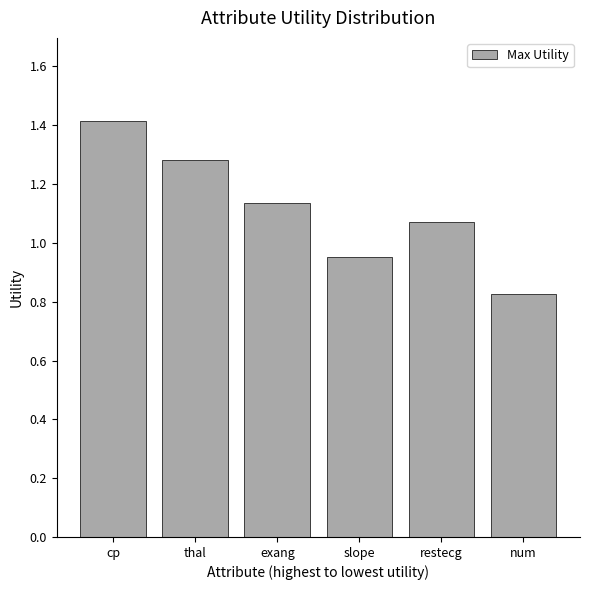

At which label does the data first exceed 1?

cp